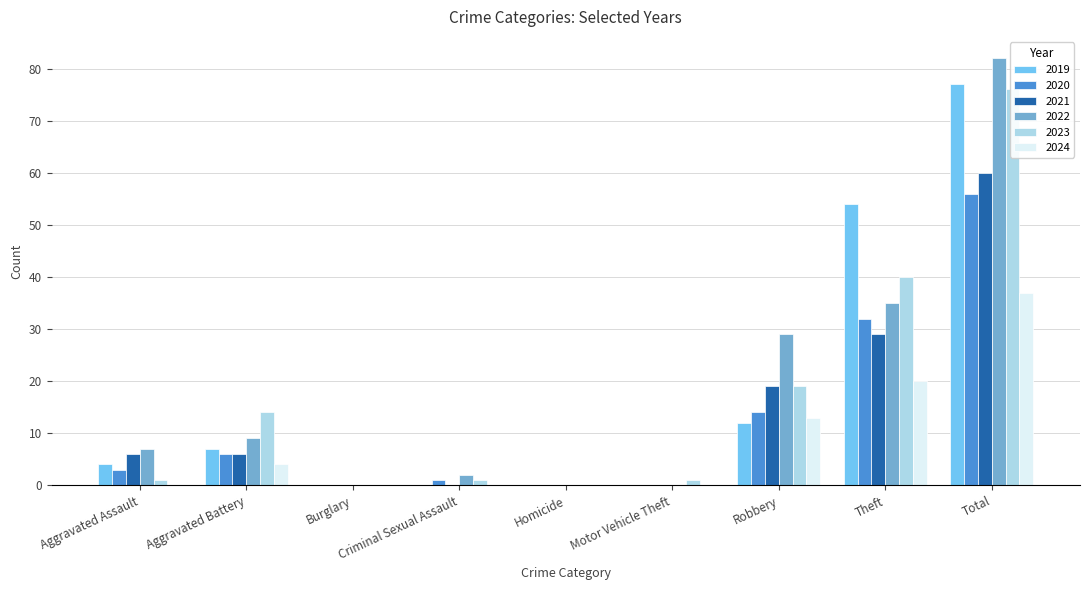

Reading left to right, list all the values displayed in this chart.

2019: Aggravated Assault=4	Aggravated Battery=7	Burglary=0	Criminal Sexual Assault=0	Homicide=0	Motor Vehicle Theft=0	Robbery=12	Theft=54	Total=77
2020: Aggravated Assault=3	Aggravated Battery=6	Burglary=0	Criminal Sexual Assault=1	Homicide=0	Motor Vehicle Theft=0	Robbery=14	Theft=32	Total=56
2021: Aggravated Assault=6	Aggravated Battery=6	Burglary=0	Criminal Sexual Assault=0	Homicide=0	Motor Vehicle Theft=0	Robbery=19	Theft=29	Total=60
2022: Aggravated Assault=7	Aggravated Battery=9	Burglary=0	Criminal Sexual Assault=2	Homicide=0	Motor Vehicle Theft=0	Robbery=29	Theft=35	Total=82
2023: Aggravated Assault=1	Aggravated Battery=14	Burglary=0	Criminal Sexual Assault=1	Homicide=0	Motor Vehicle Theft=1	Robbery=19	Theft=40	Total=76
2024: Aggravated Assault=0	Aggravated Battery=4	Burglary=0	Criminal Sexual Assault=0	Homicide=0	Motor Vehicle Theft=0	Robbery=13	Theft=20	Total=37